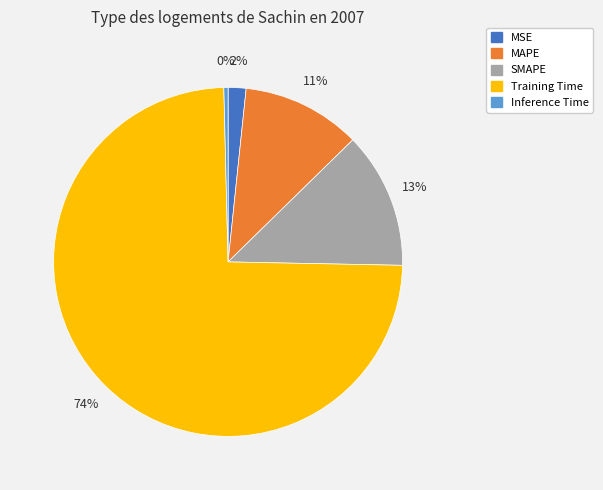

To the nearest percent, what is the difference between the largest and smallest slice percentages?

74%